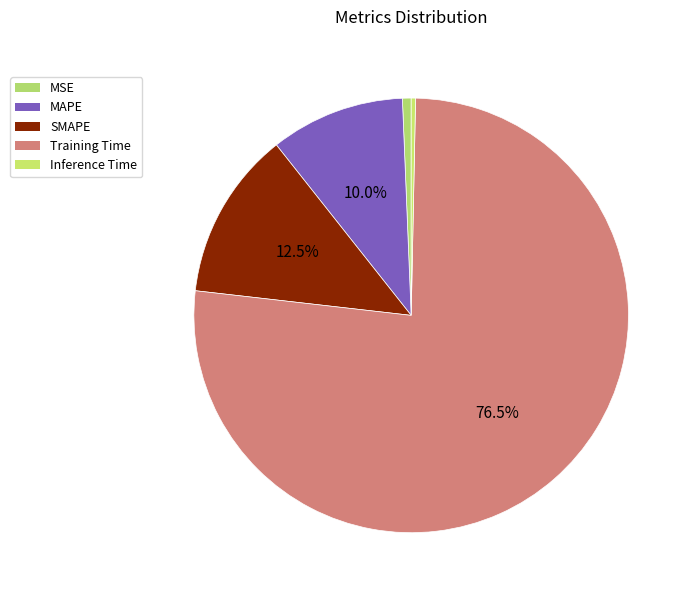

Does Inference Time account for over 50% of the chart?

No